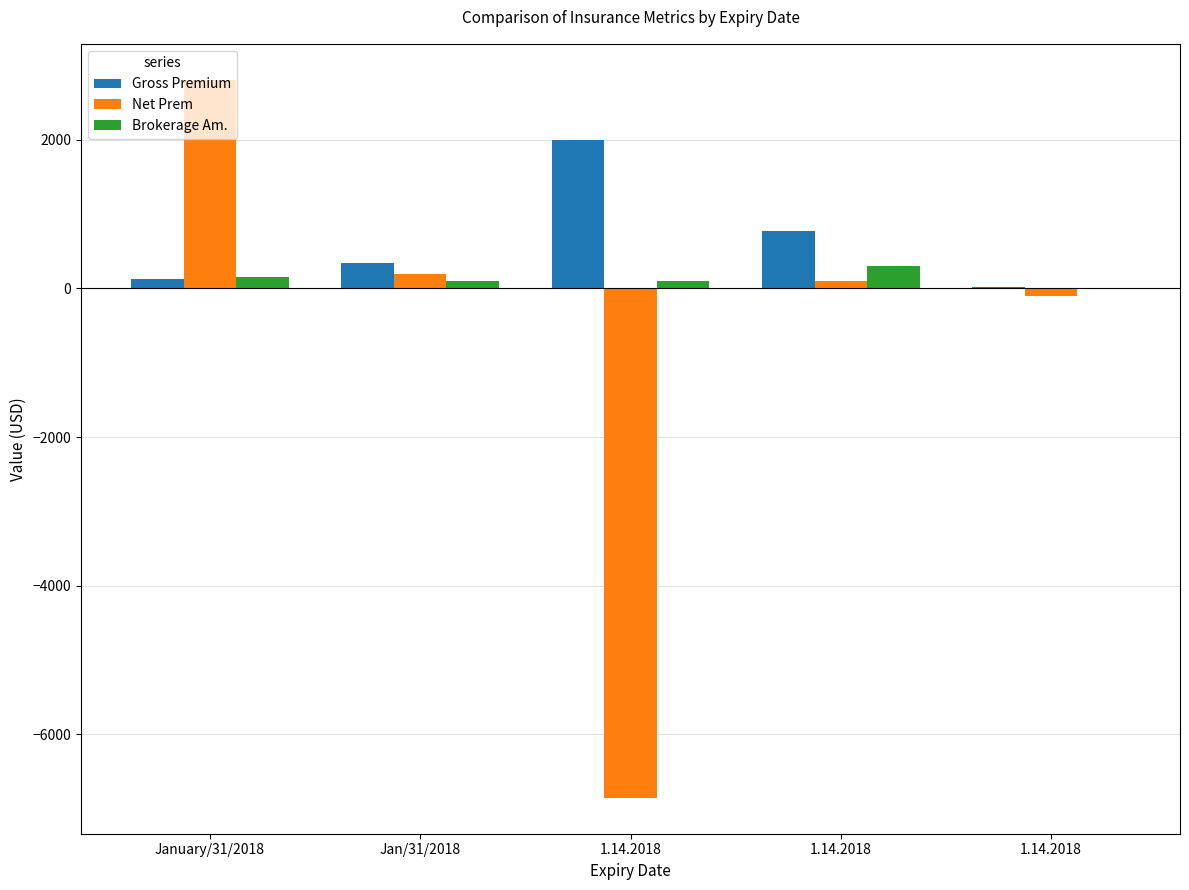

Are the bars horizontal?

No